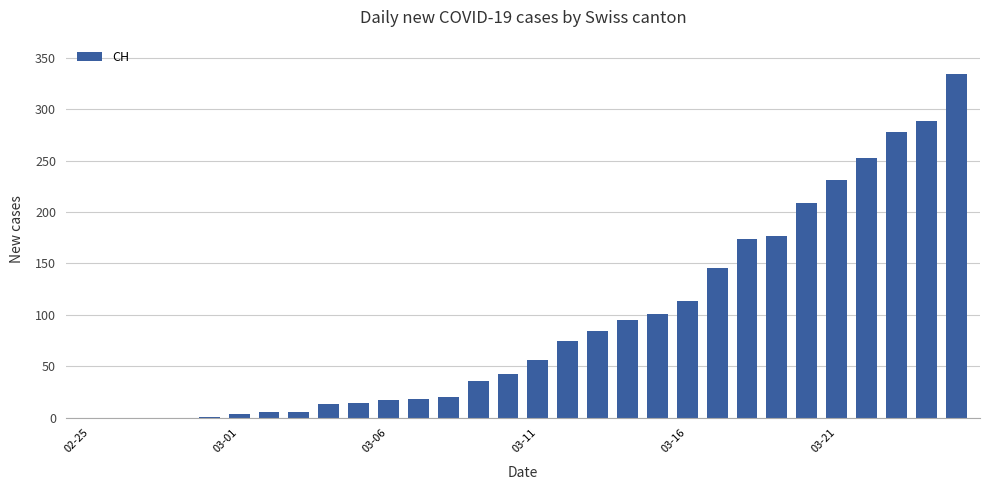

What is the maximum value shown in the chart?

334